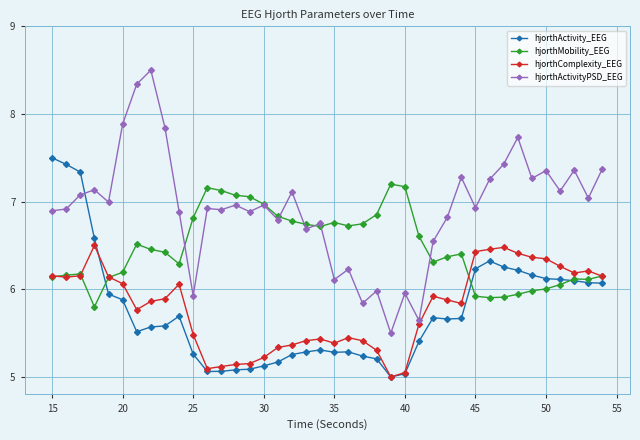

Which series has the widest spread of values?

hjorthActivityPSD_EEG